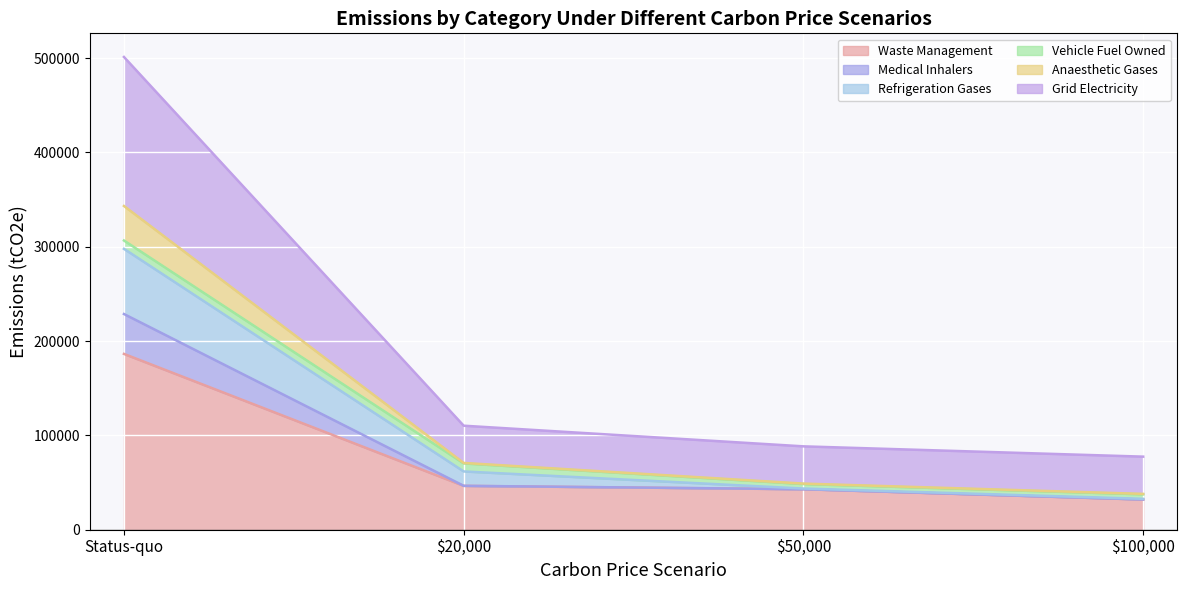

At which category is the sum across all series the highest?

Status-quo